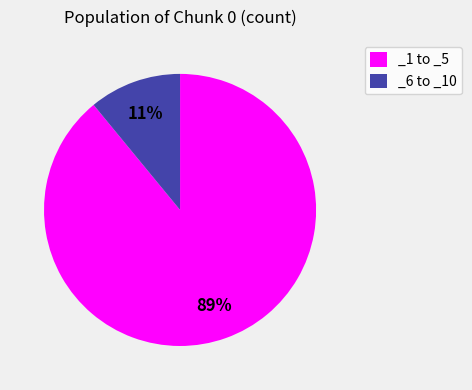

True or false: _6 to _10 accounts for 23% of the total.

False